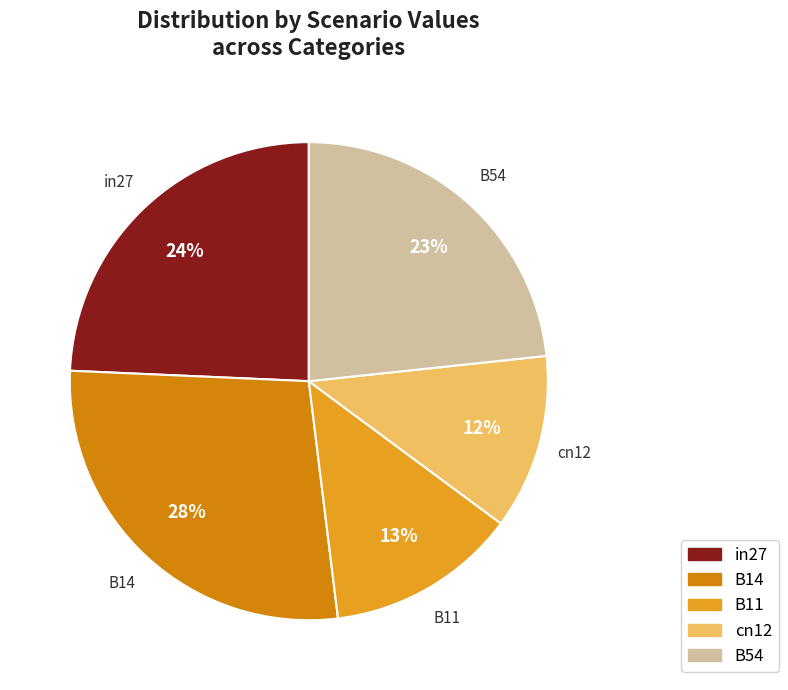

True or false: in27 accounts for 24% of the total.

True